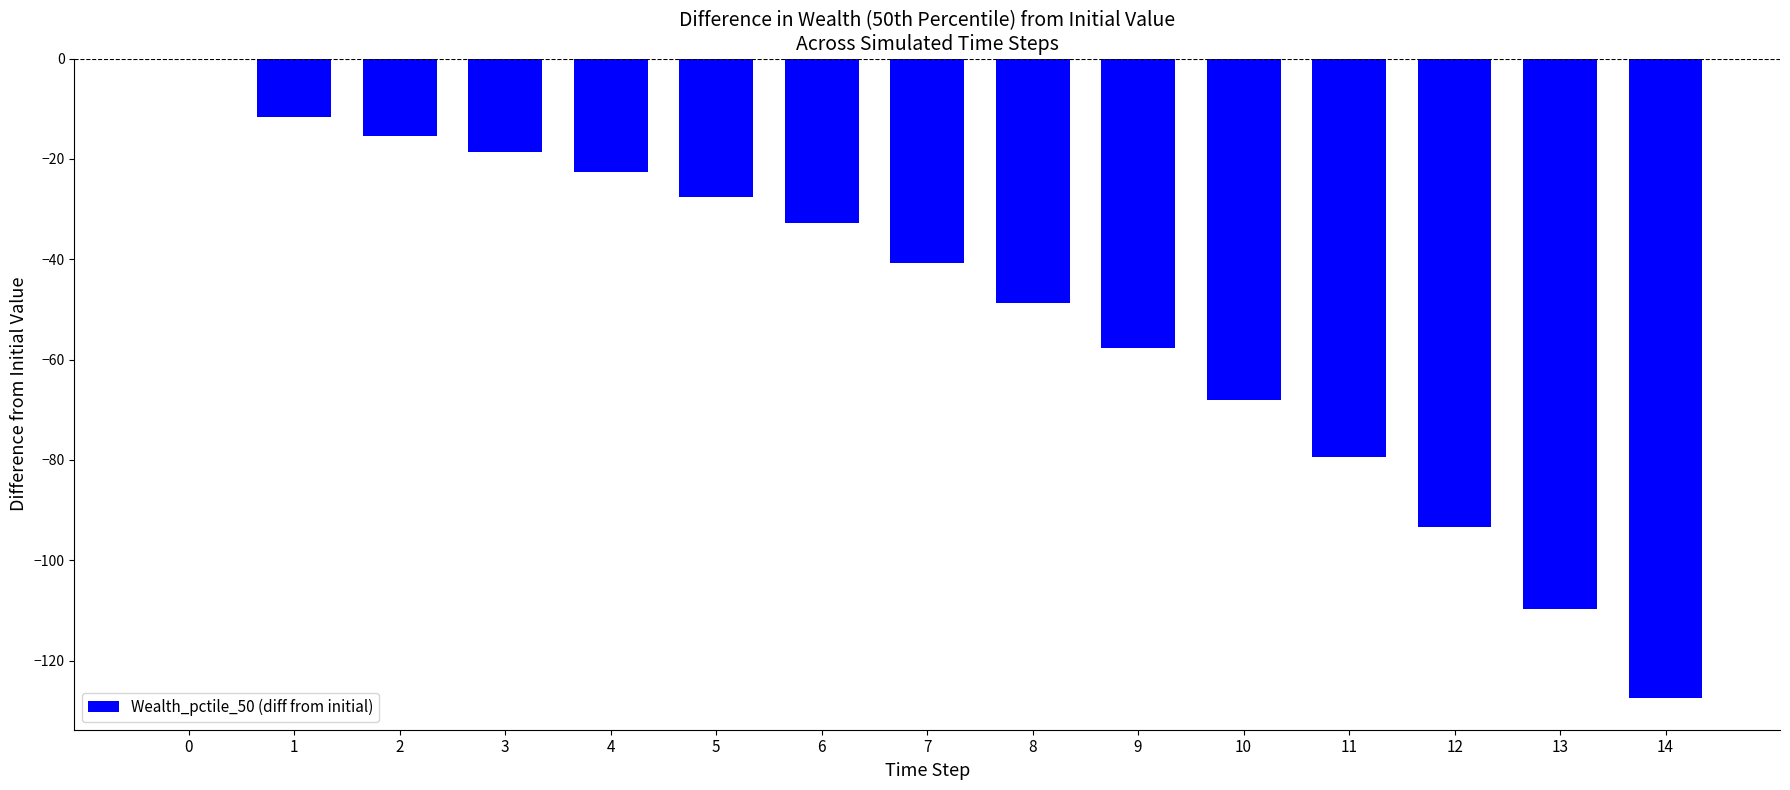

What is the change in value from 5 to 13?

-82.1